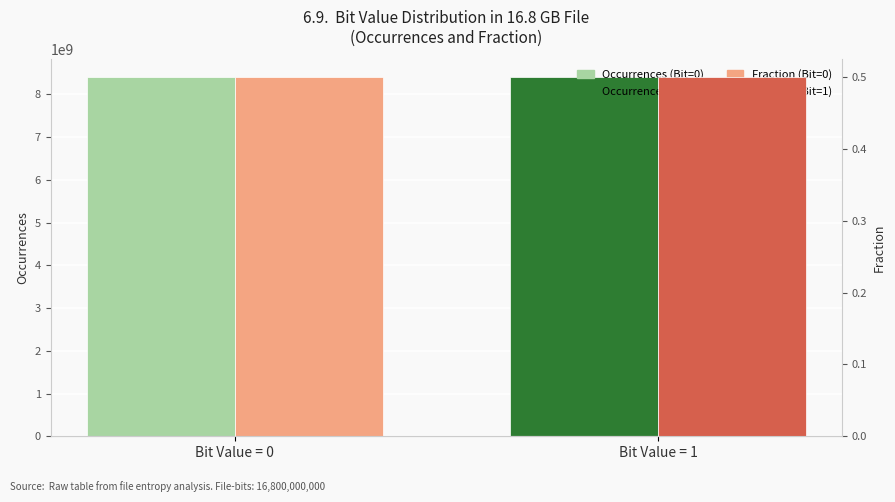

How many bars are there in each group?

2